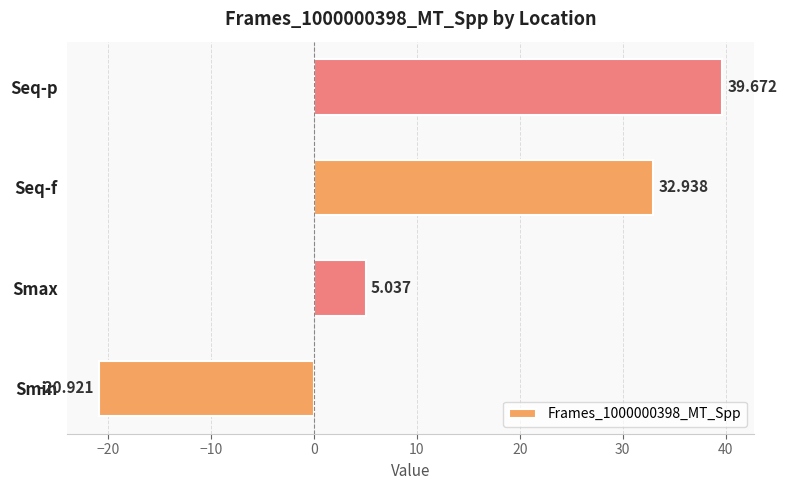

At which label is the value closest to 9?

Smax